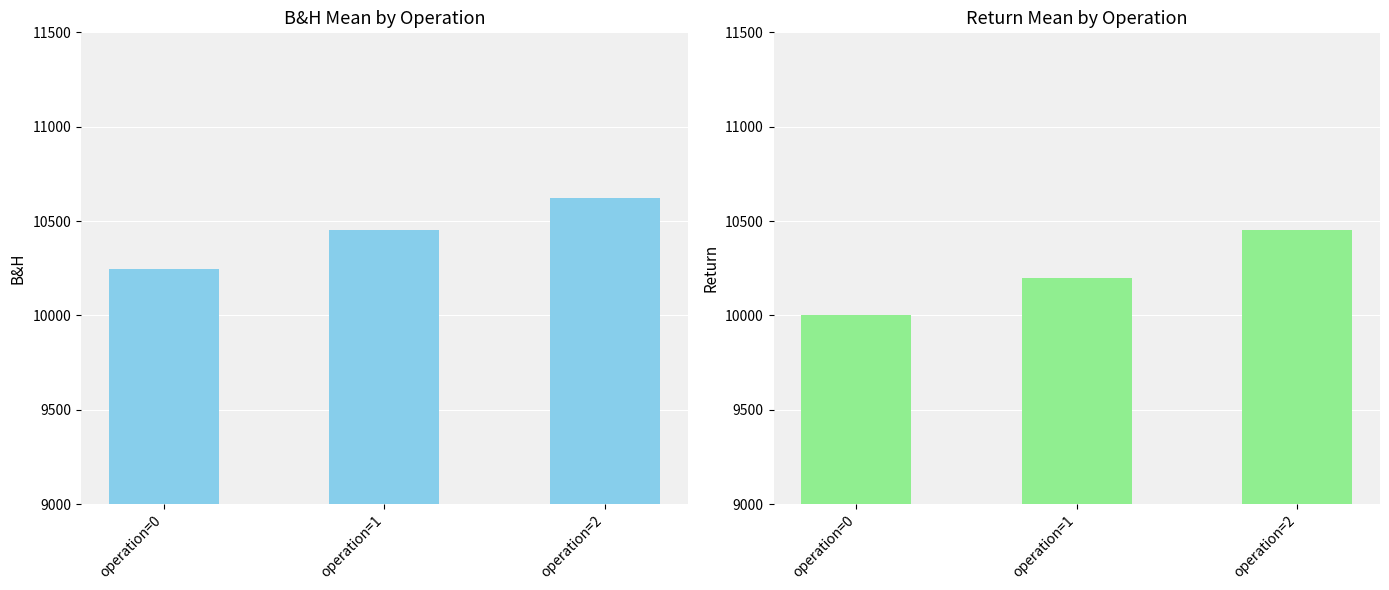

How many data points in B&H are above 10450?

2